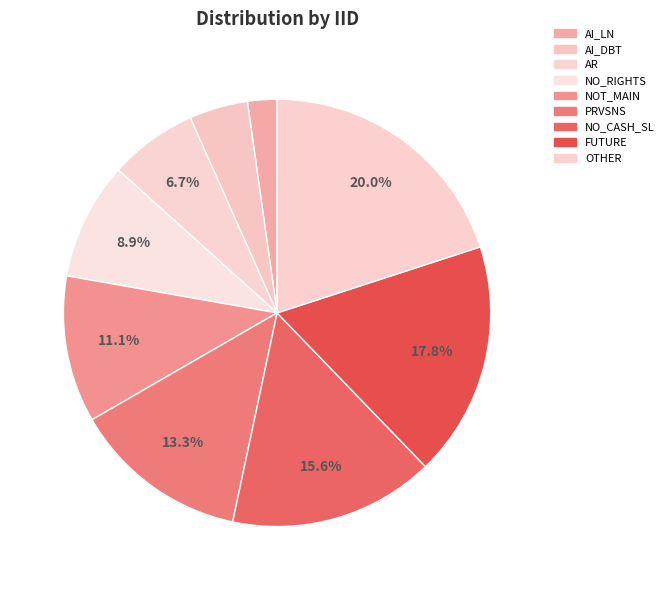

Does any single category account for the majority?

No